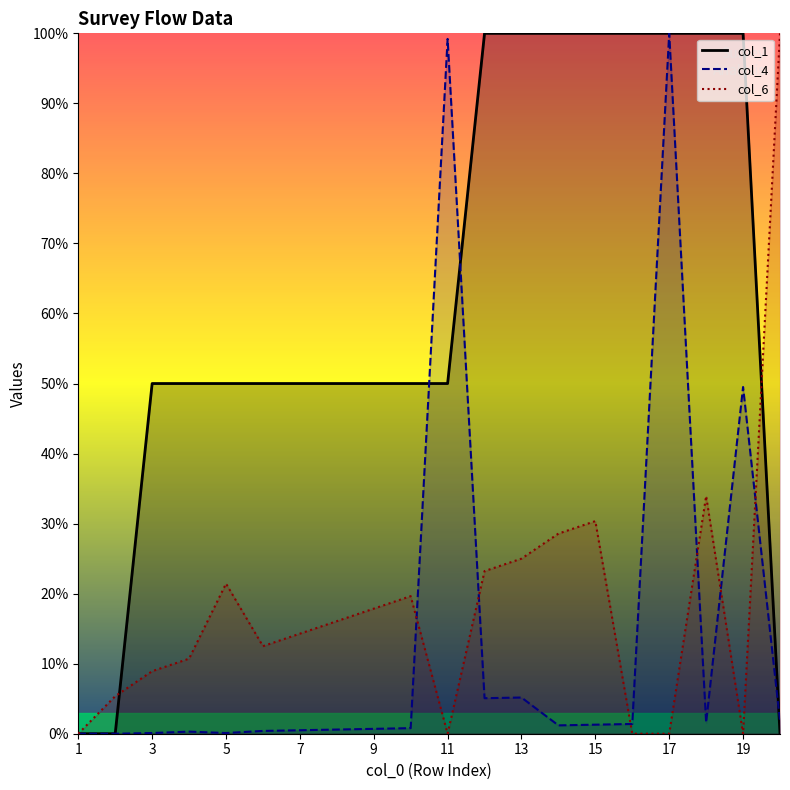

What is the difference between the col_4 values at 10 and 8?

0.2